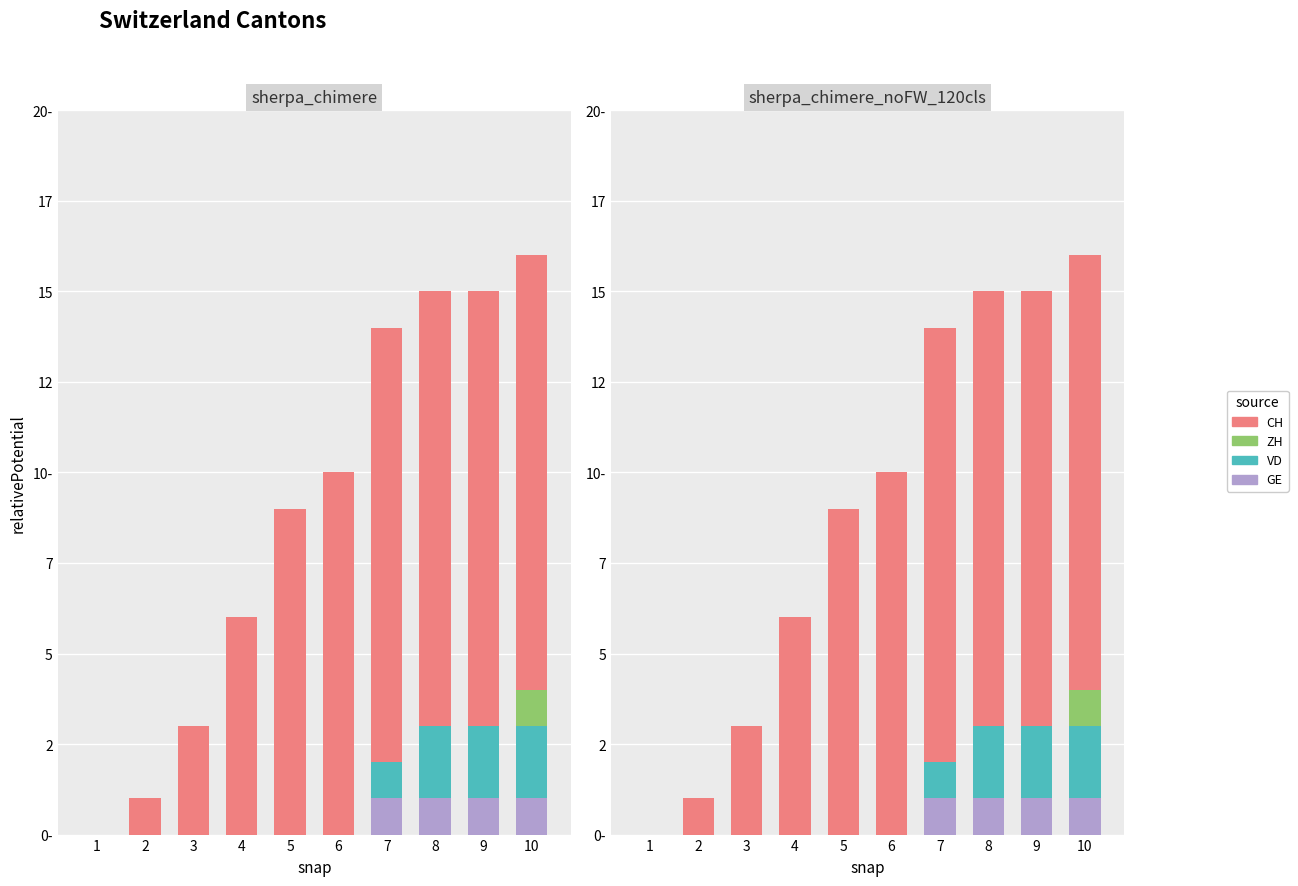

What is the total value across all series at 9?

15